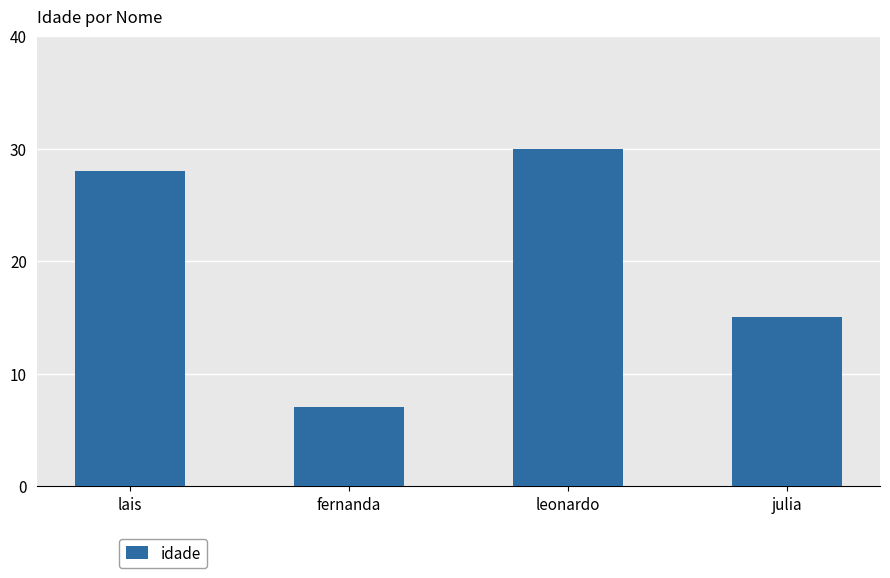

How many bars are there in total?

4